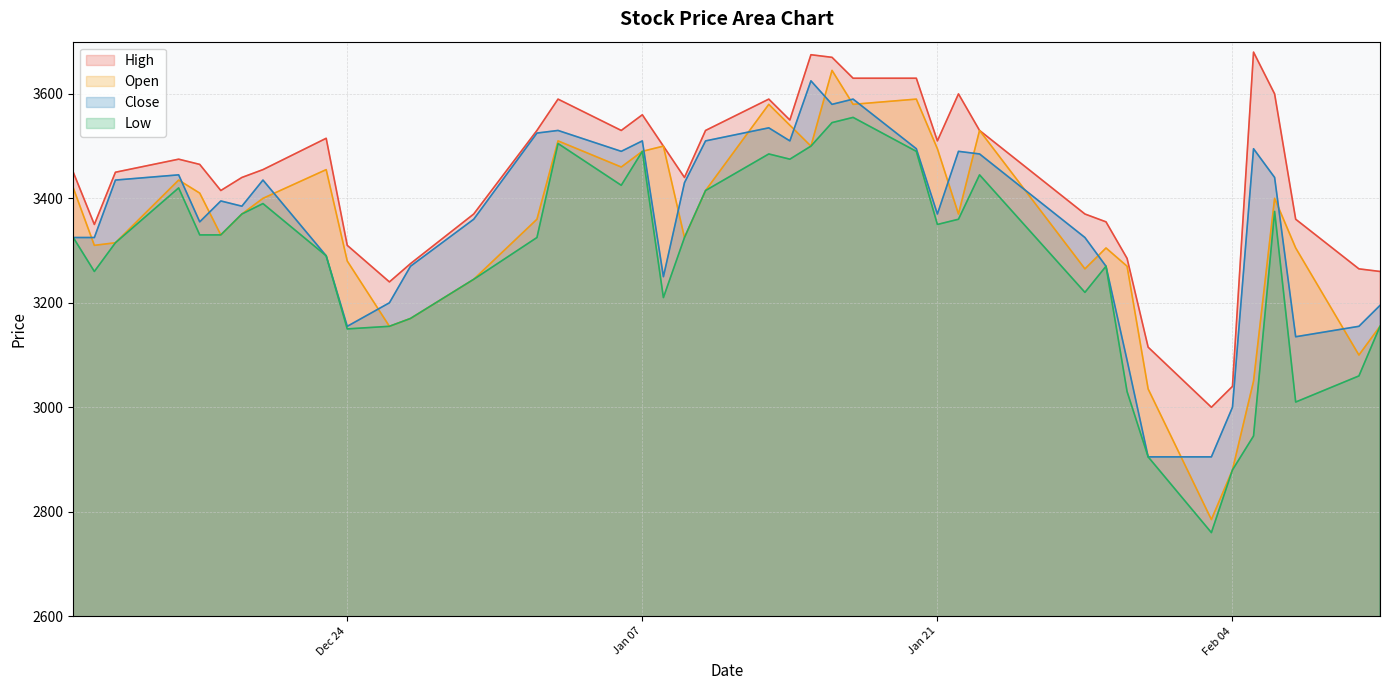

True or false: Close and Low intersect in this chart.

False